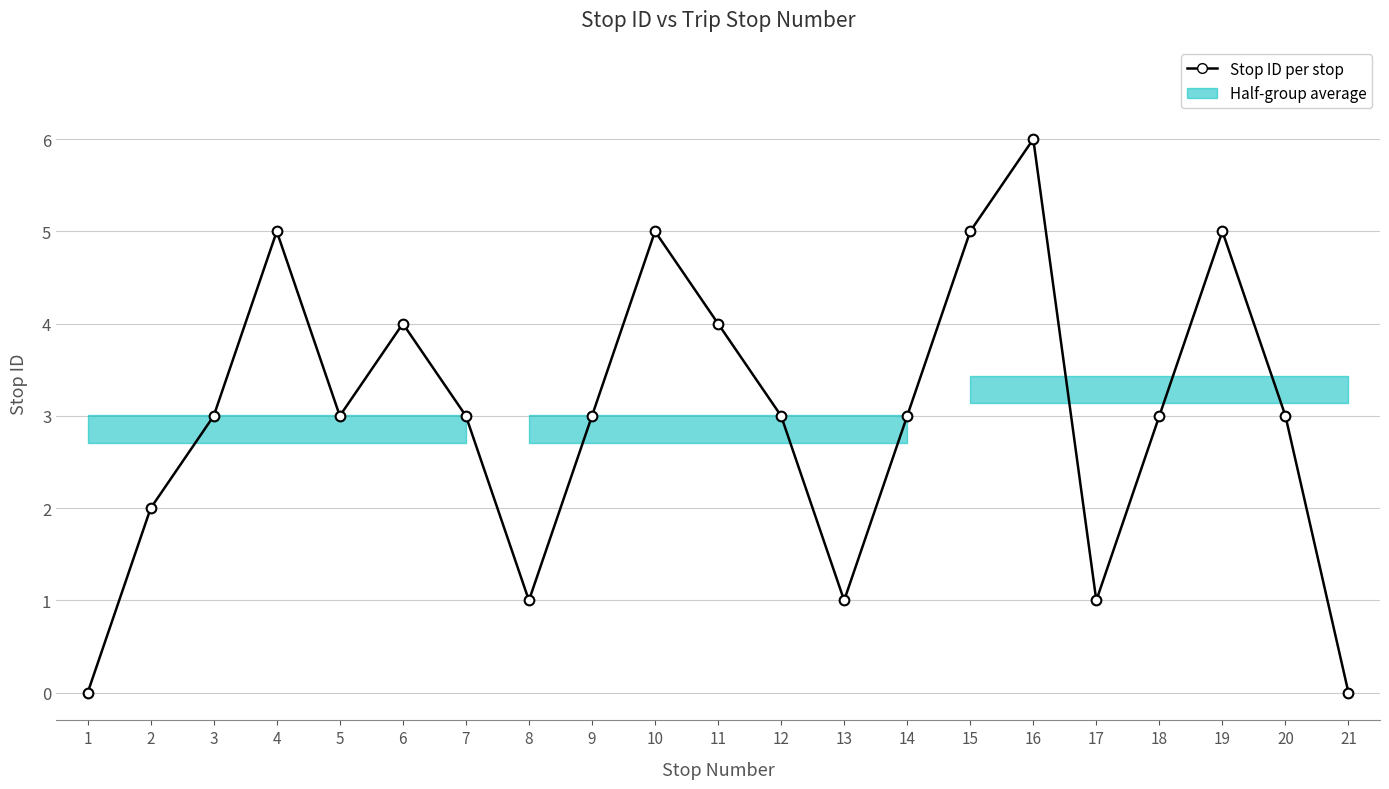

What is the difference between the values at 7 and 8?

2